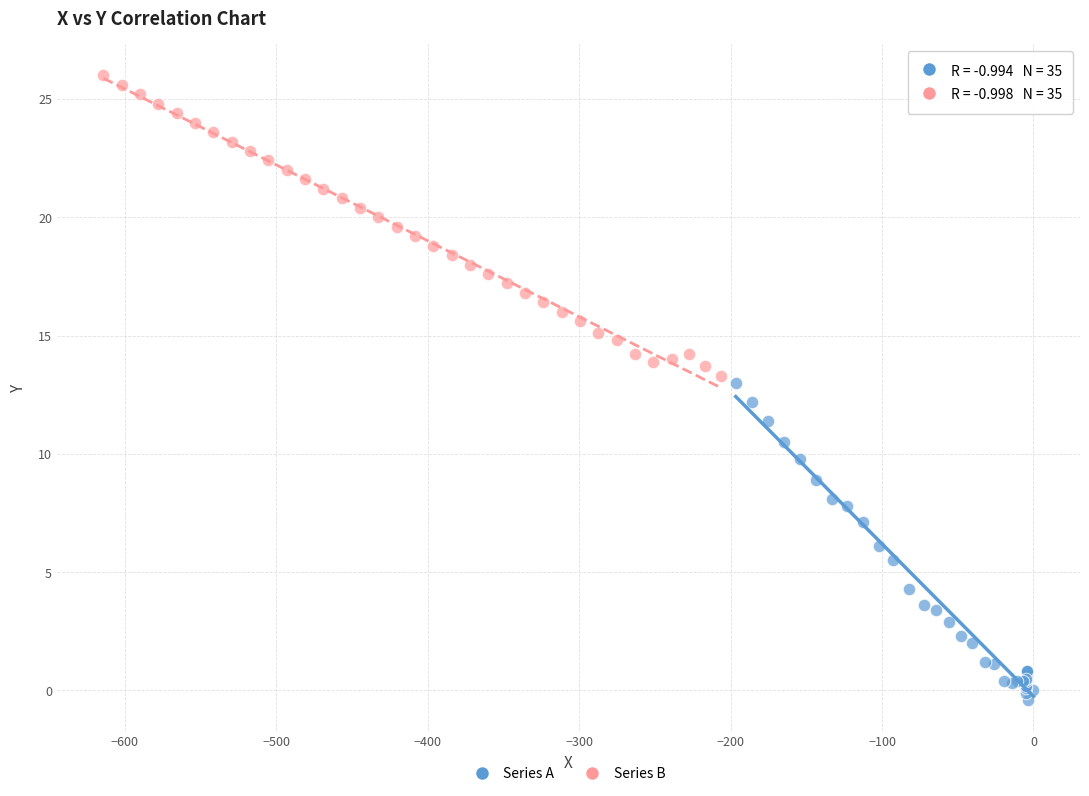

What are all the series names shown in the legend?

Series A, Series B